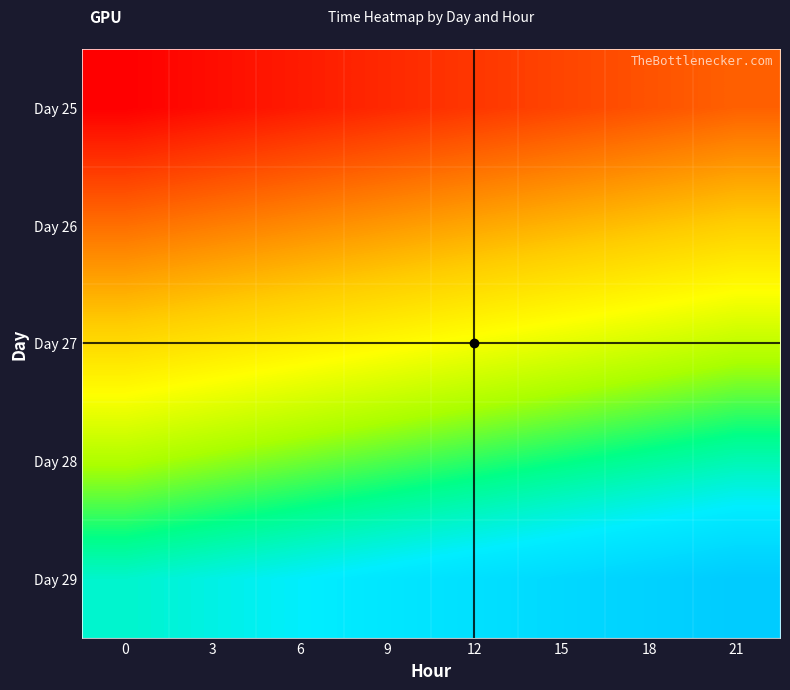

What is the total value across all series at 15?

180773.1